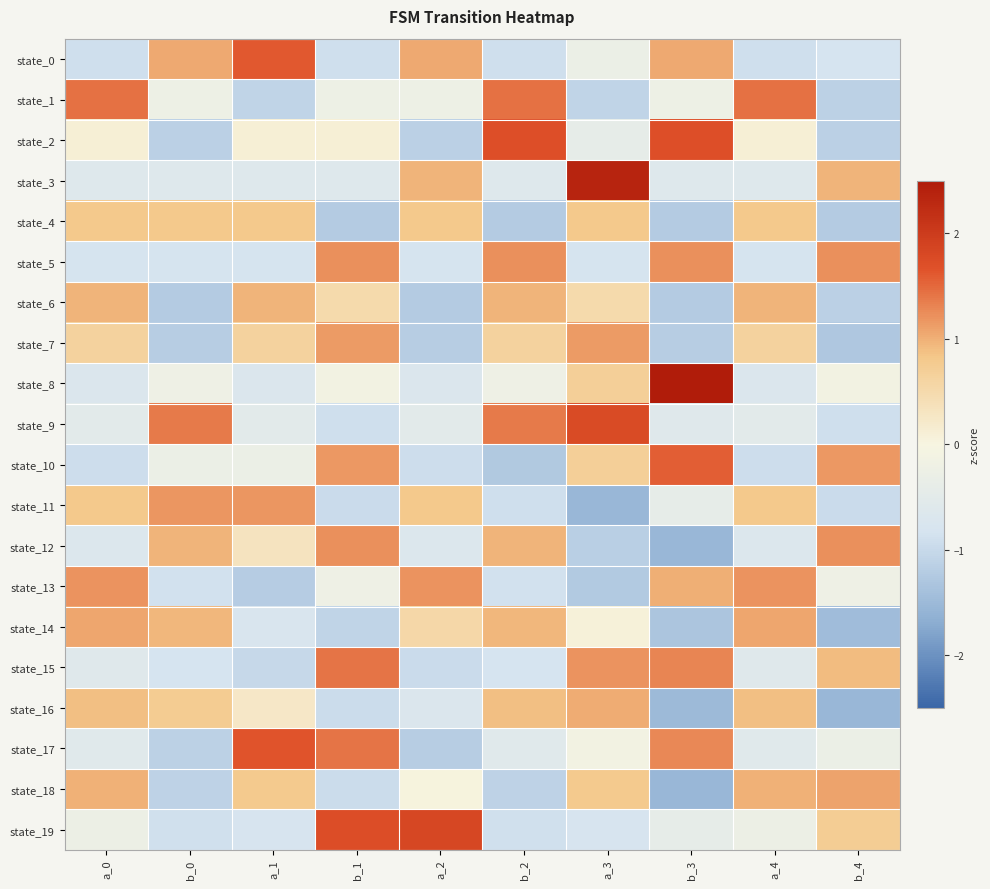

How many distinct data groups are displayed?

20